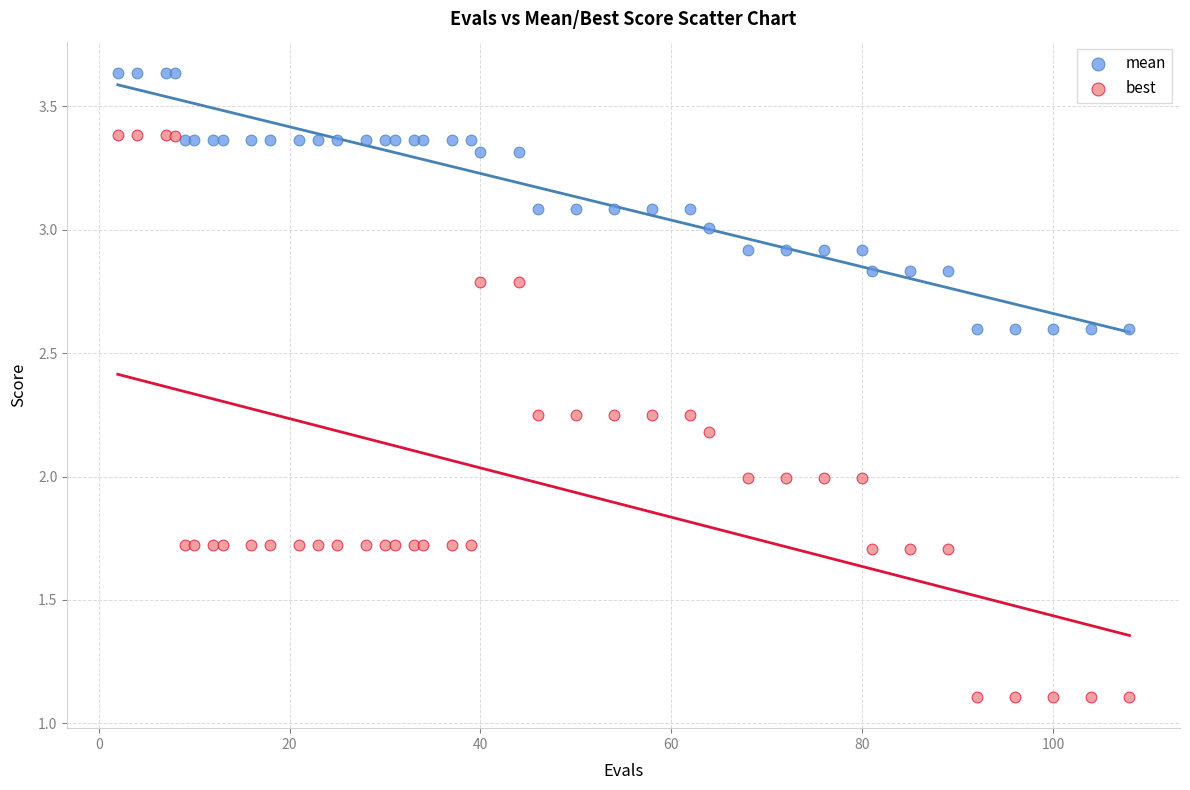

Which series reaches the minimum Y coordinate?

best